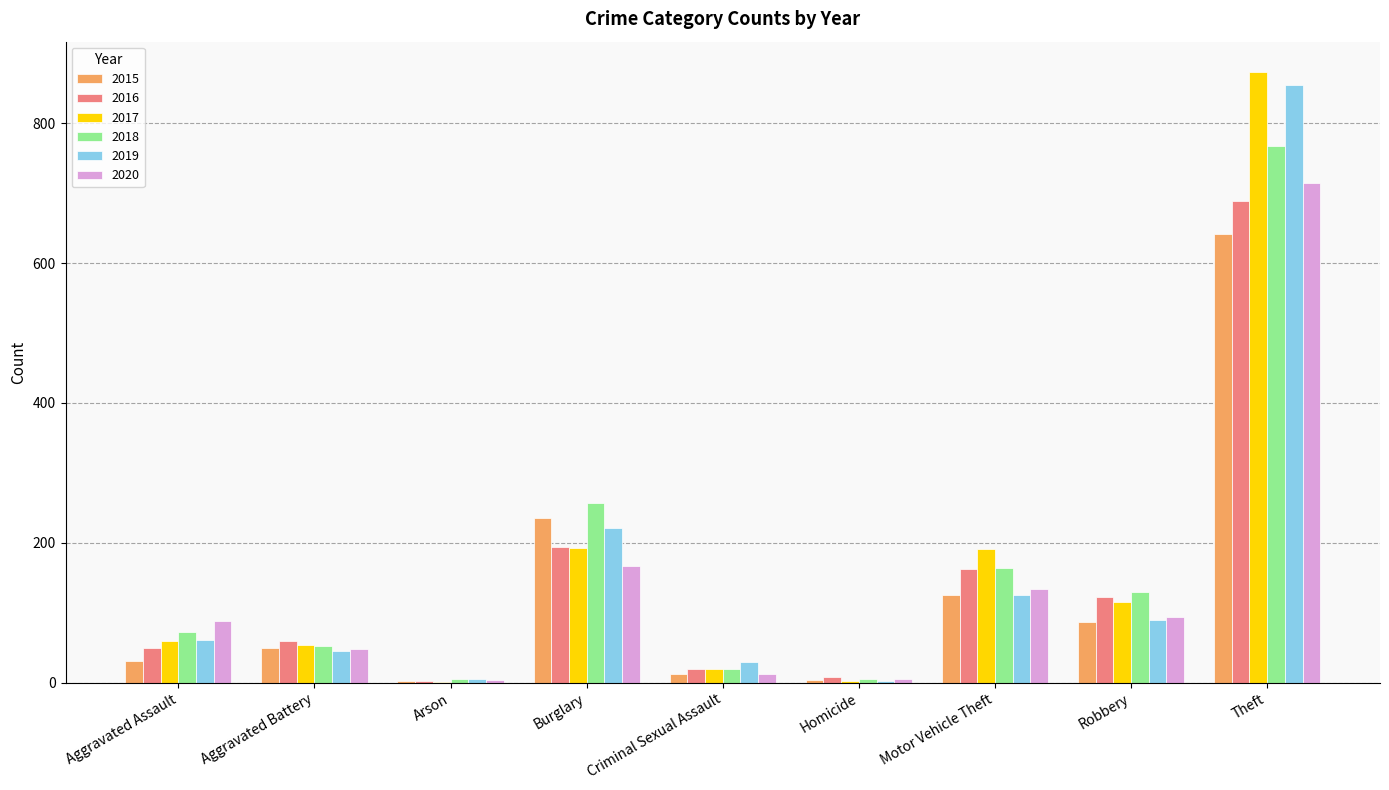

What value does the 2015 series have at Theft?

641